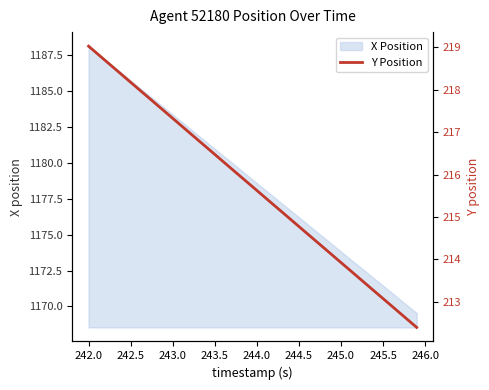

Does the chart have visible grid lines?

No